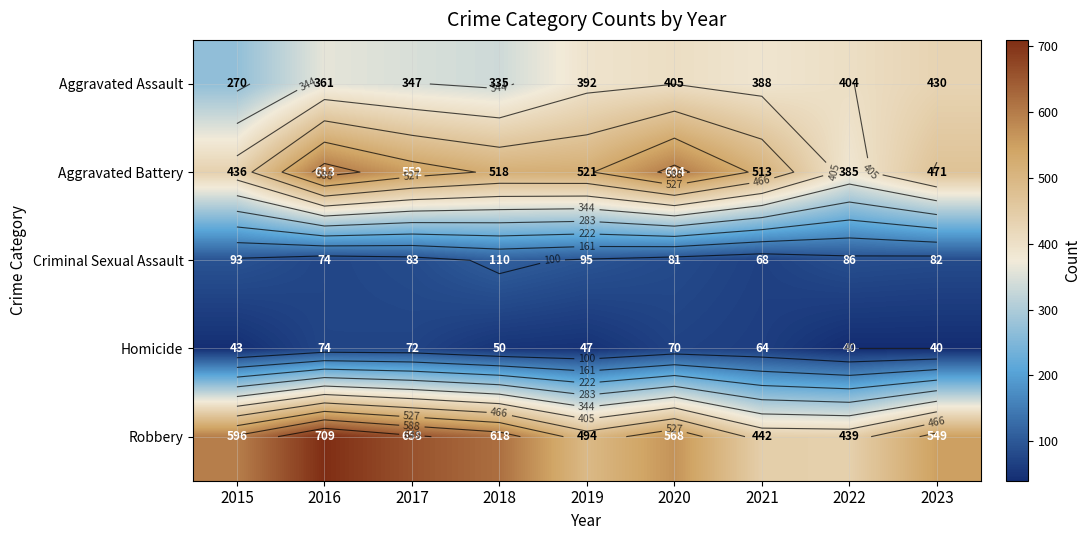

What is the difference between the highest and lowest values at 2015?

553